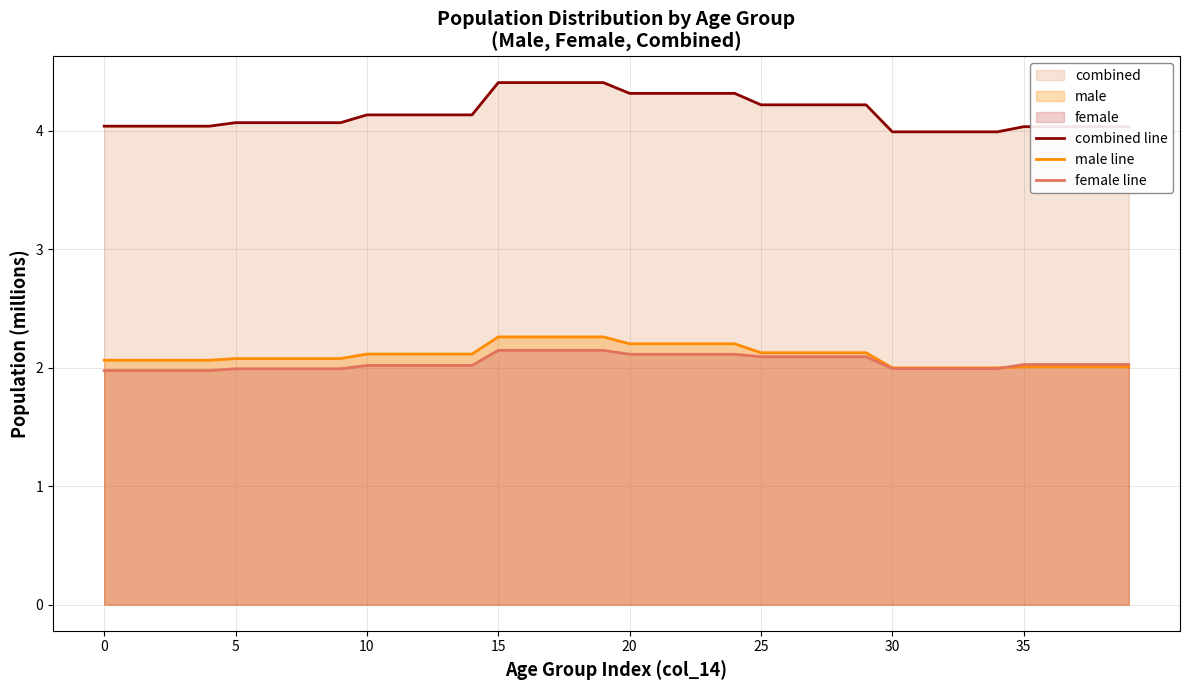

At how many categories does at least one series exceed 2?

40